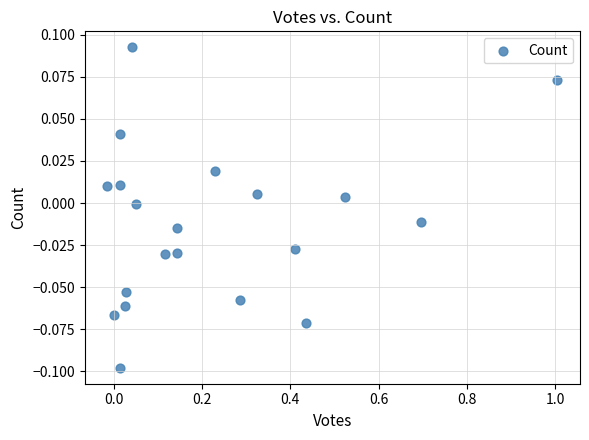

What is the range of X values (max minus min)?

1.0